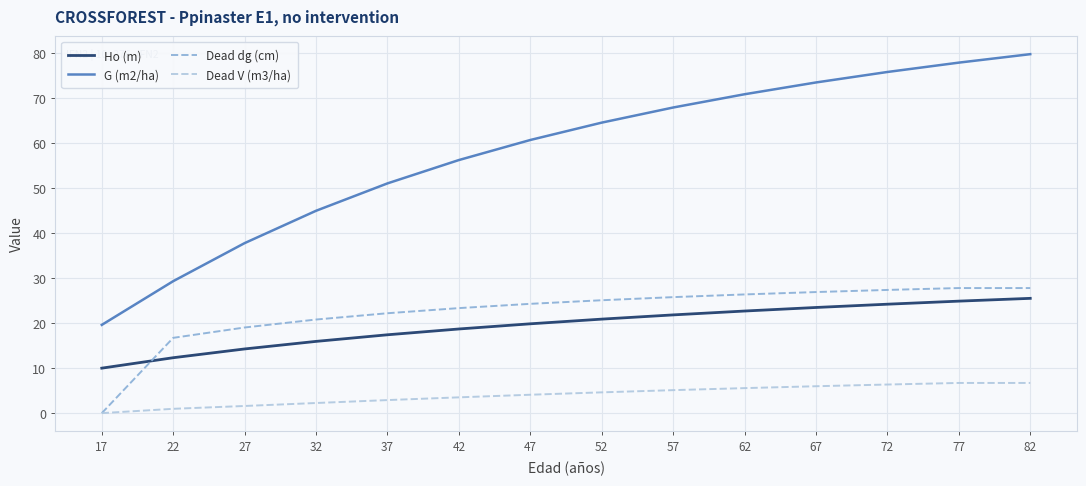

What is the sum of the Dead dg (cm) values at 67 and 52?

52.0